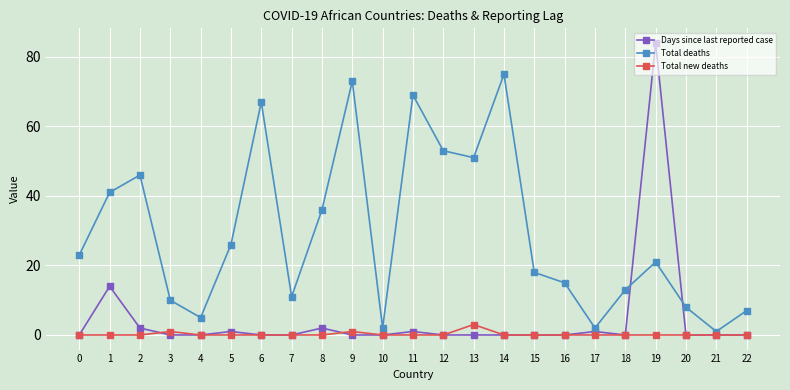

What is the highest value of the Days since last reported case series?

84